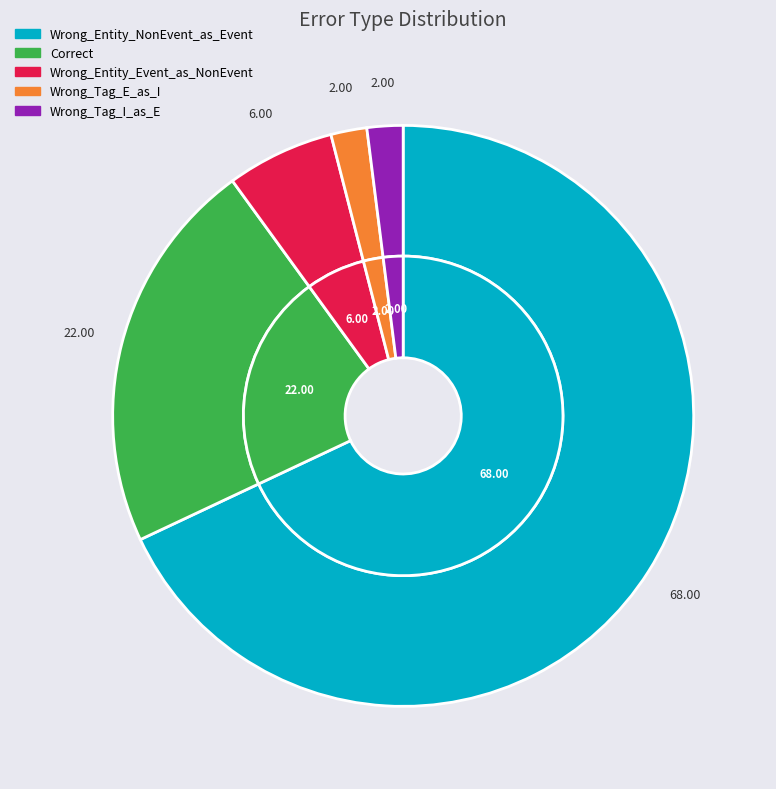

To the nearest percent, what is the difference between the Correct and Wrong_Entity_NonEvent_as_Event slice percentages?

46%